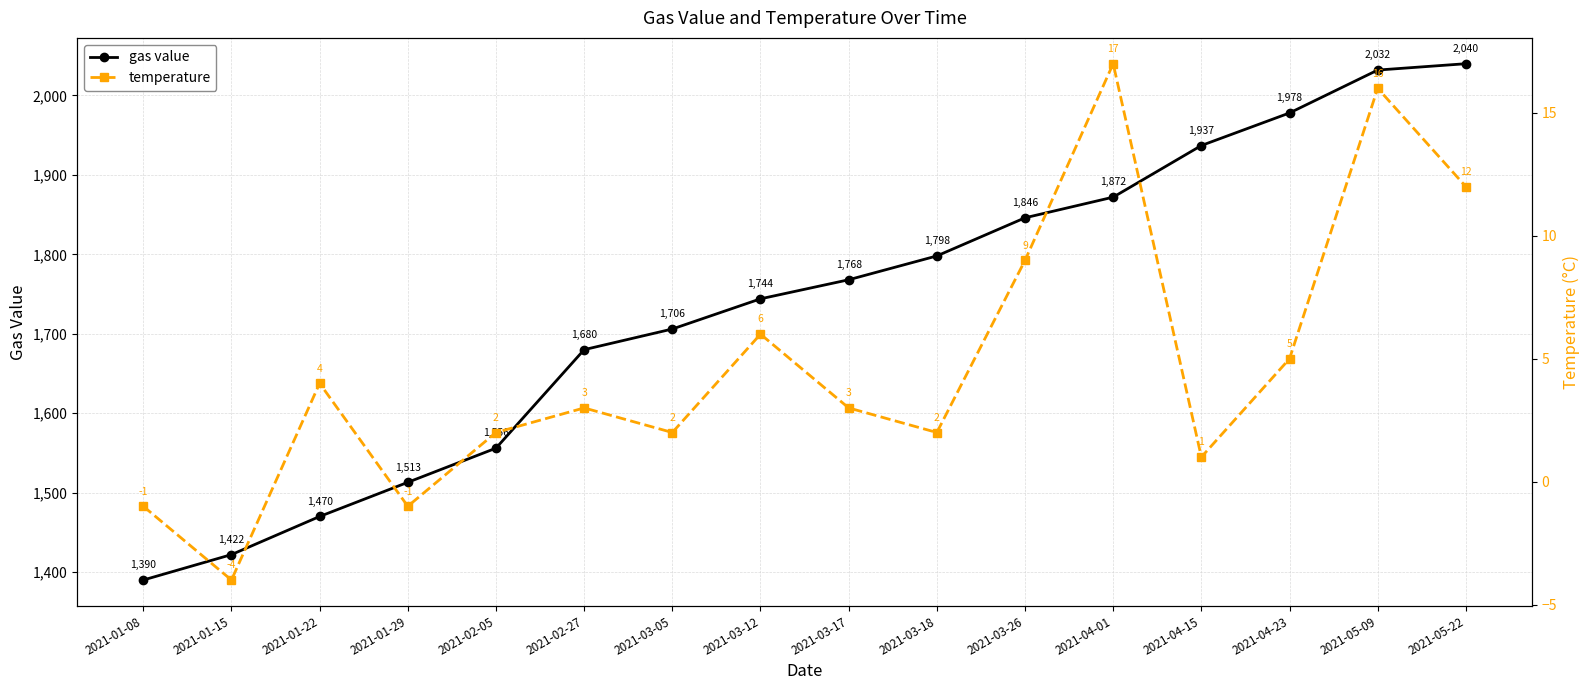

Reading left to right, transcribe all the data shown in this chart.

gas value: 1390	1422	1470	1513	1556	1680	1706	1744	1768	1798	1846	1872	1937	1978	2032	2040
temperature: -1	-4	4	-1	2	3	2	6	3	2	9	17	1	5	16	12